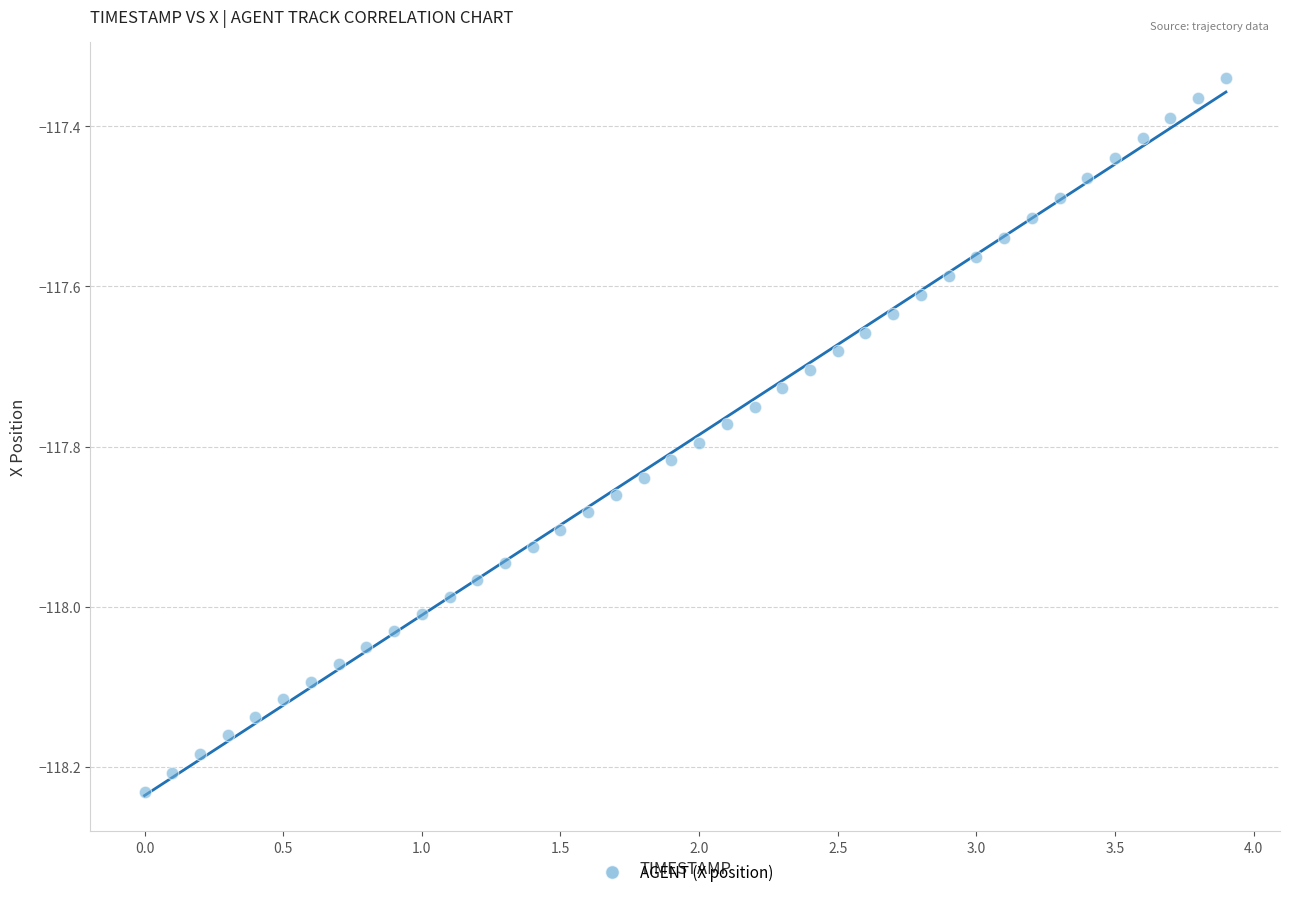

What is the range of X values (max minus min)?

3.9